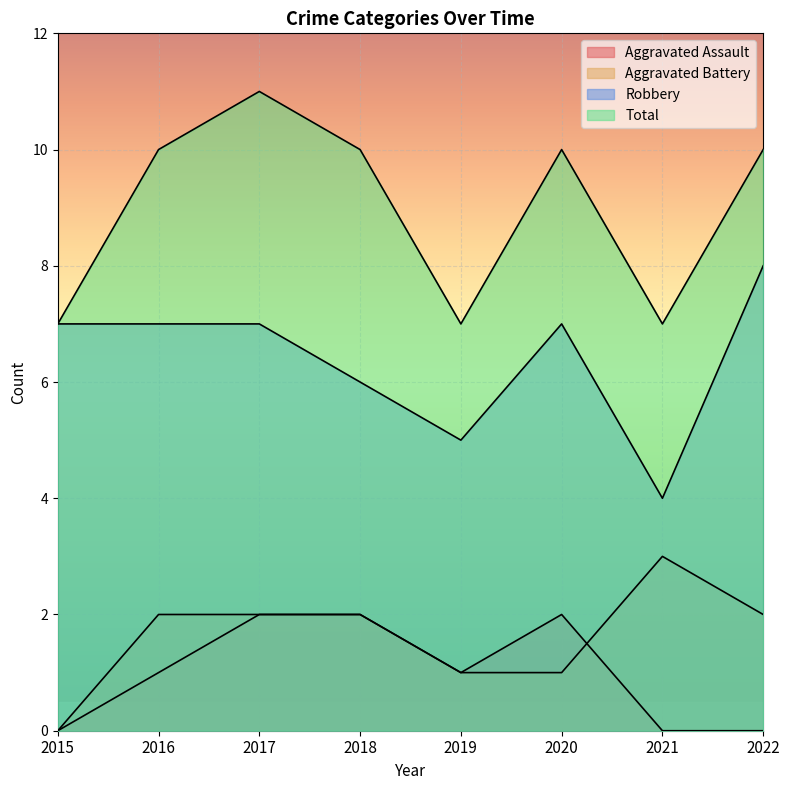

Between 2017 and 2018, which is larger?

2017